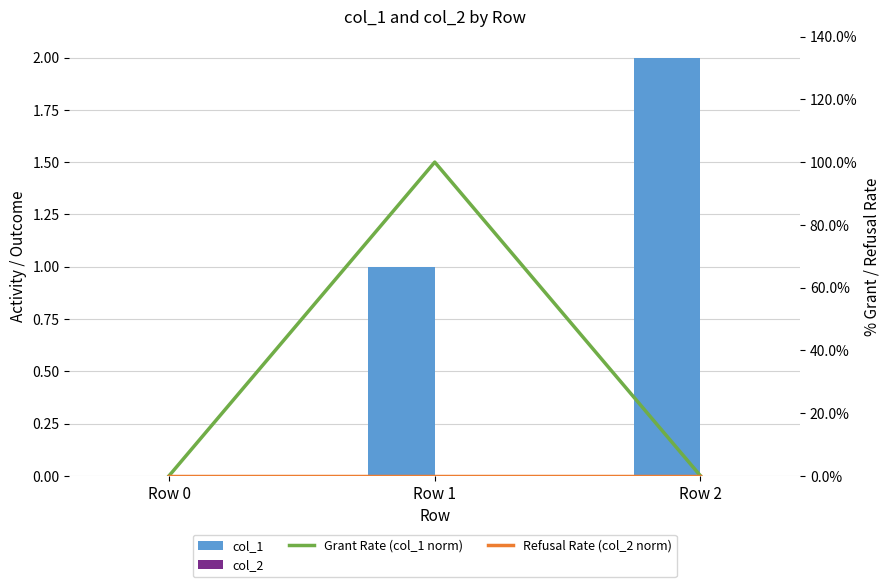

Which series has the widest spread of values?

col_1